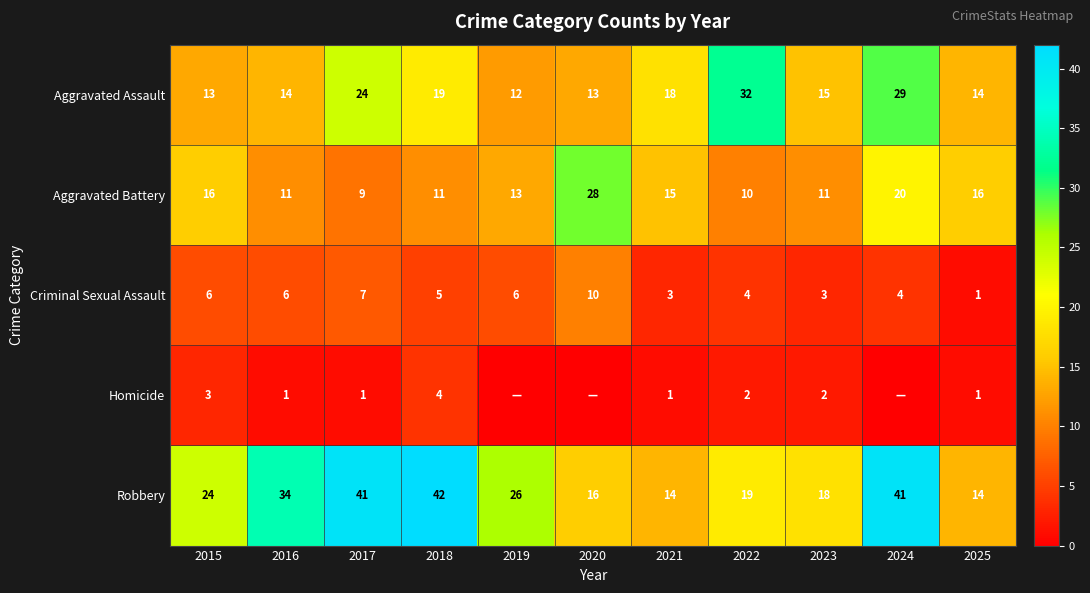

How many series are shown in this chart?

5